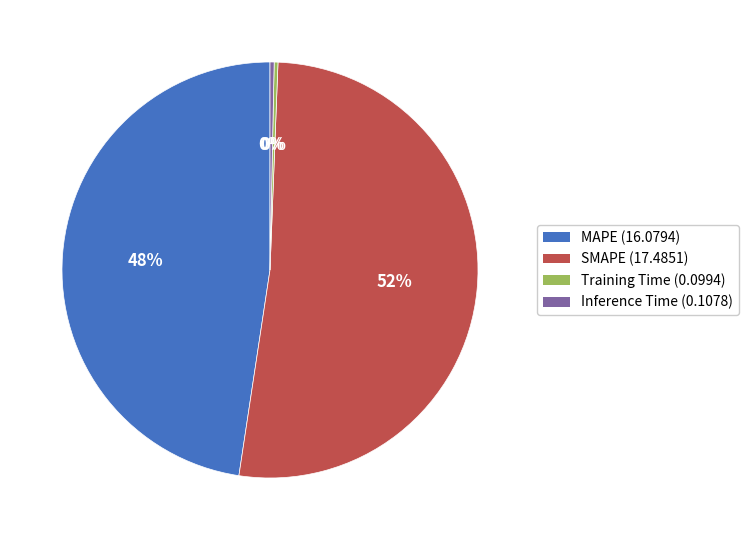

The MAPE slice represents 39% of the pie. True or false?

False